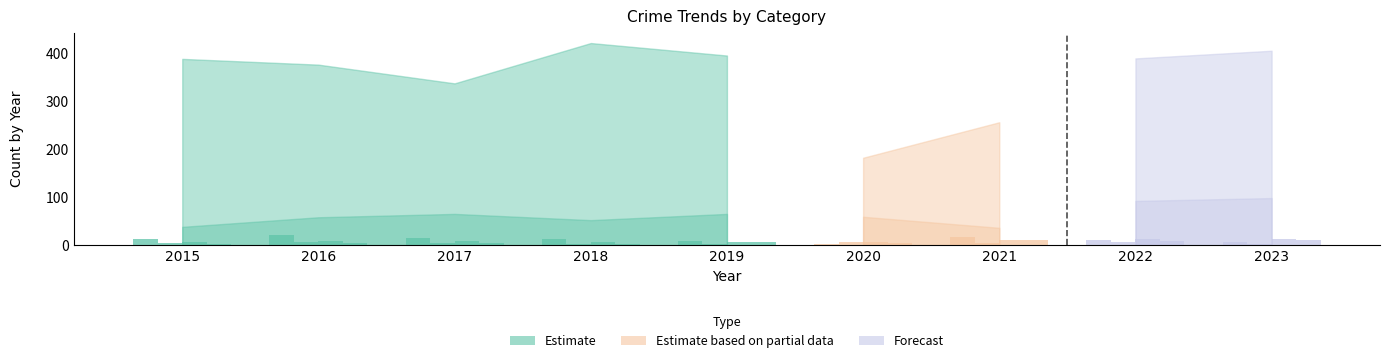

How many data points does each series have?

9